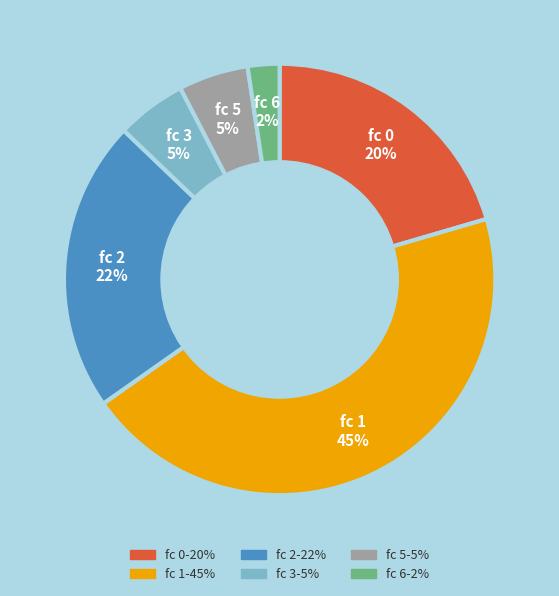

To the nearest percent, what is the average slice percentage?

17%